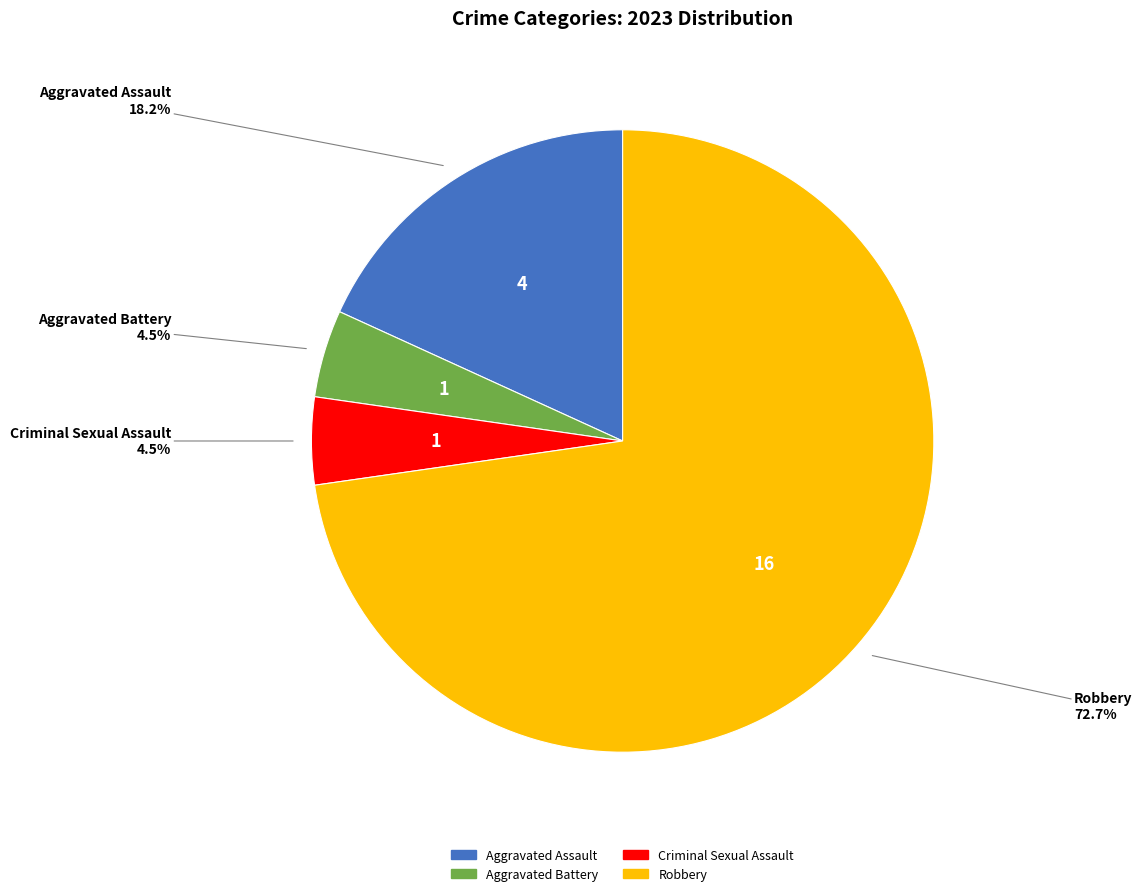

Which slice represents more than half of the pie?

Robbery